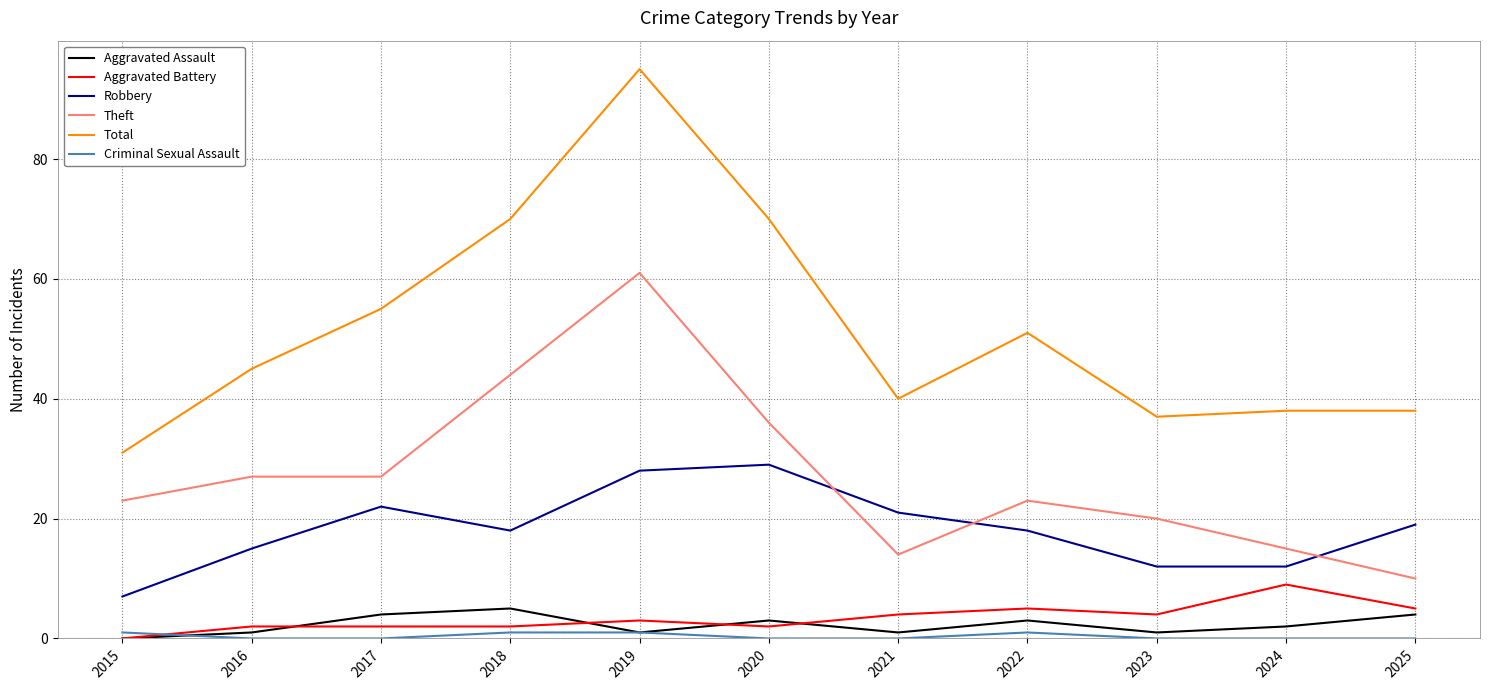

At which label is Theft closest to 35?

2020